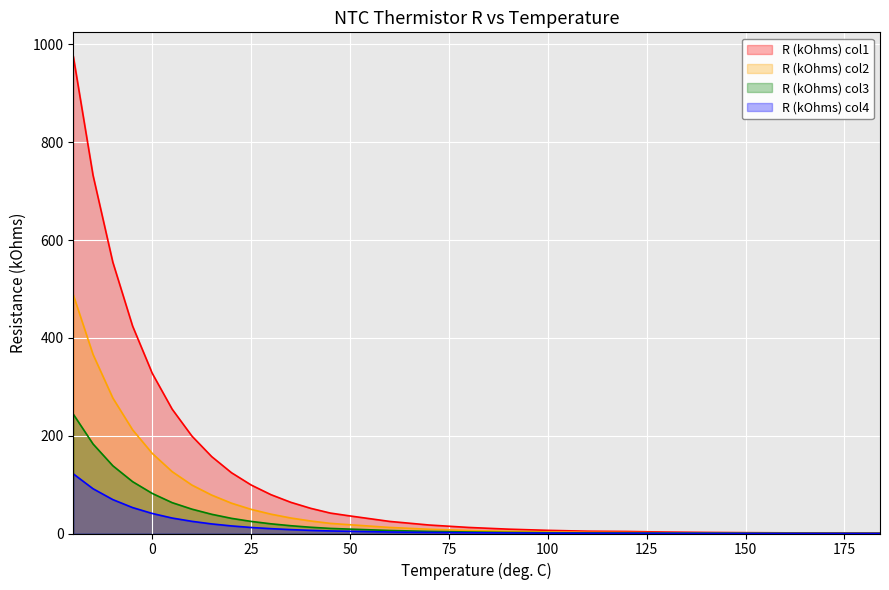

At 45, list the series in order from largest to smallest.

R (kOhms) col1, R (kOhms) col2, R (kOhms) col3, R (kOhms) col4